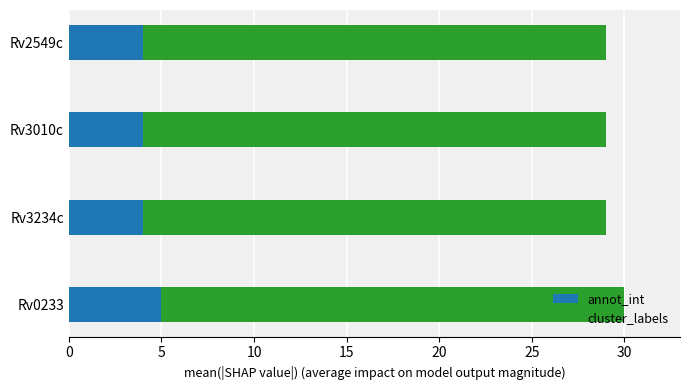

What is the total value across all series at Rv3234c?

29